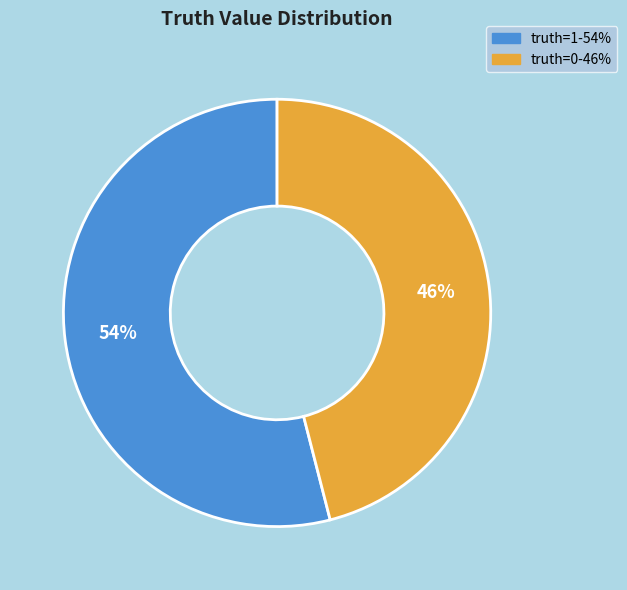

Is there a majority slice in this chart?

Yes